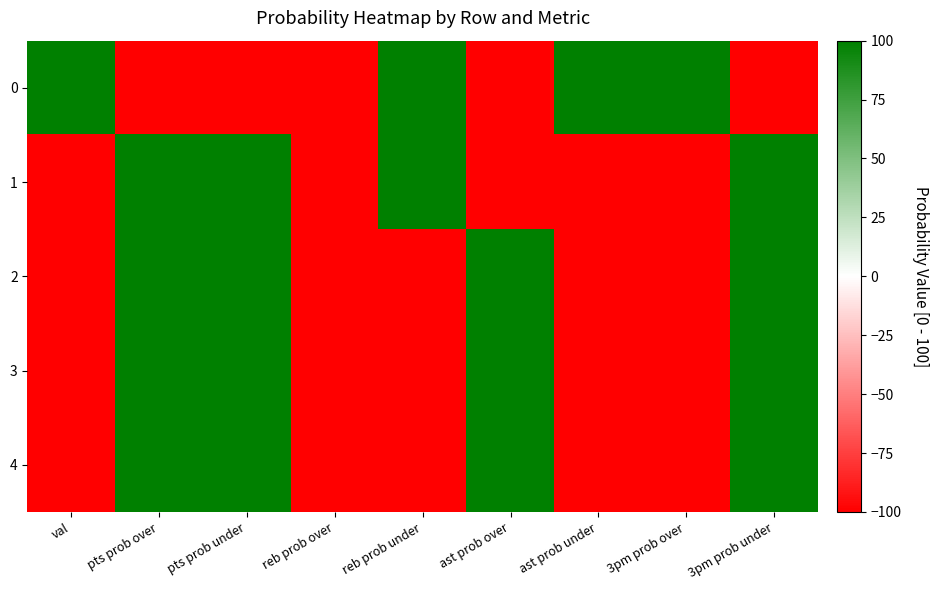

How many data points does each series have?

9